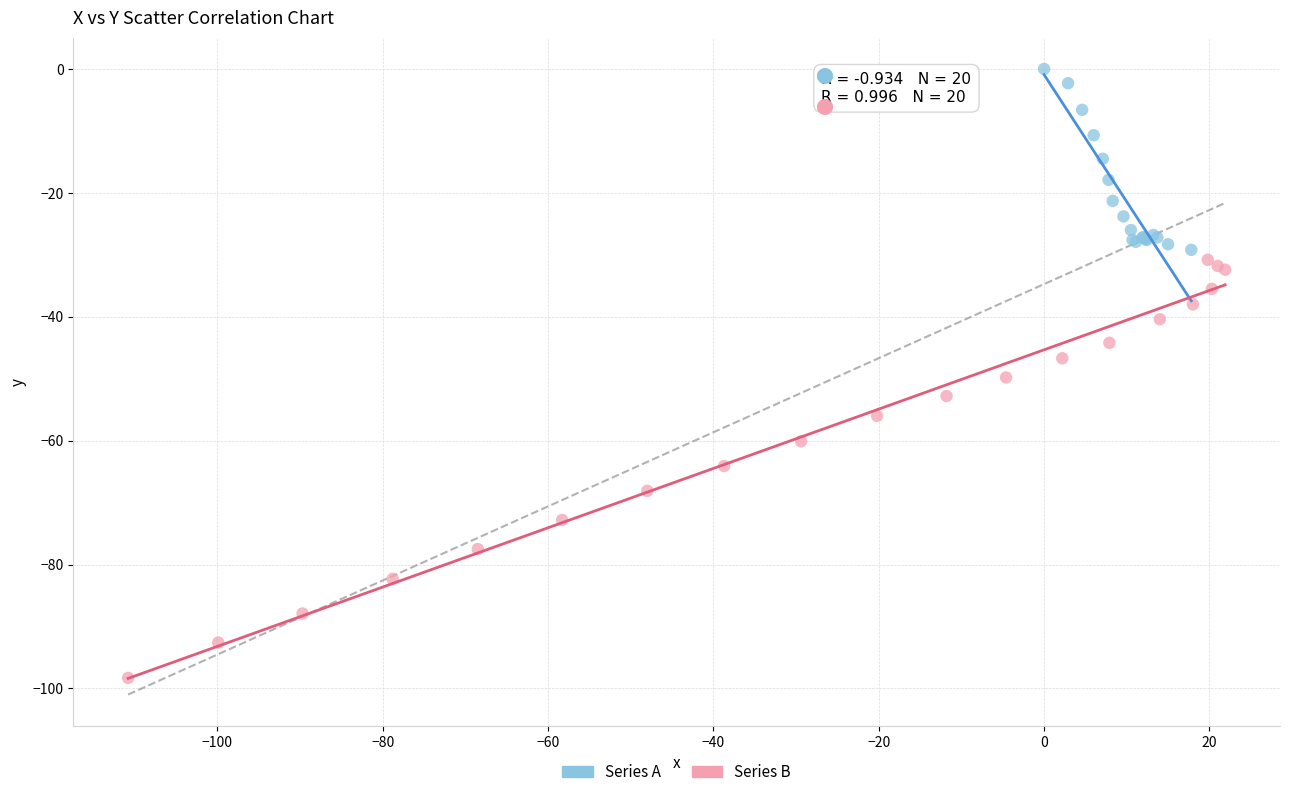

Which series contains the lowest Y value?

Series B